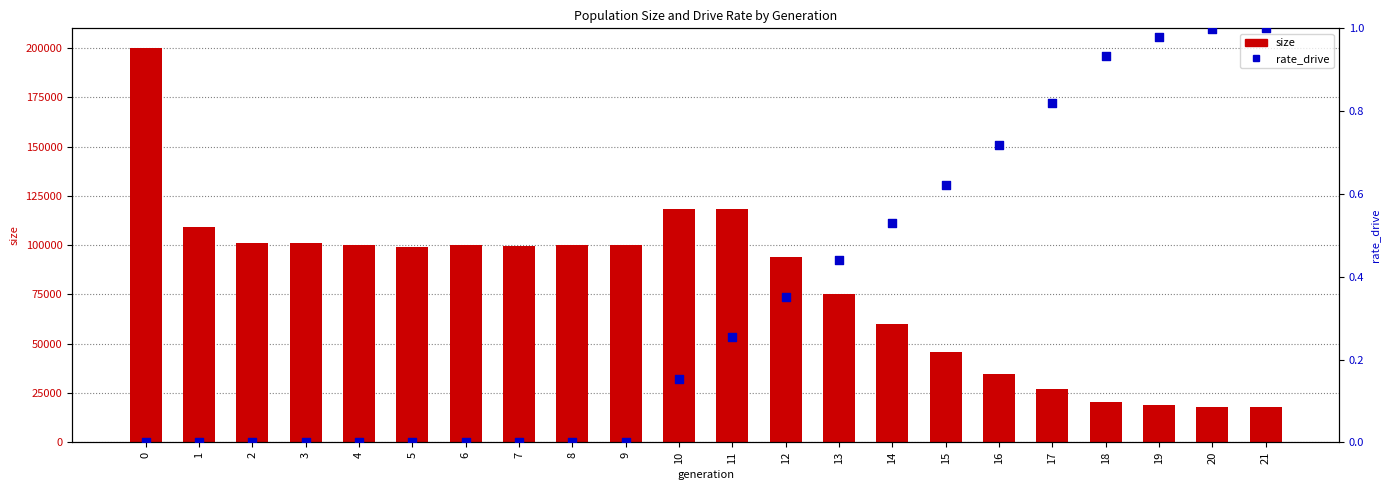

What are all the series names shown in the legend?

size, rate_drive